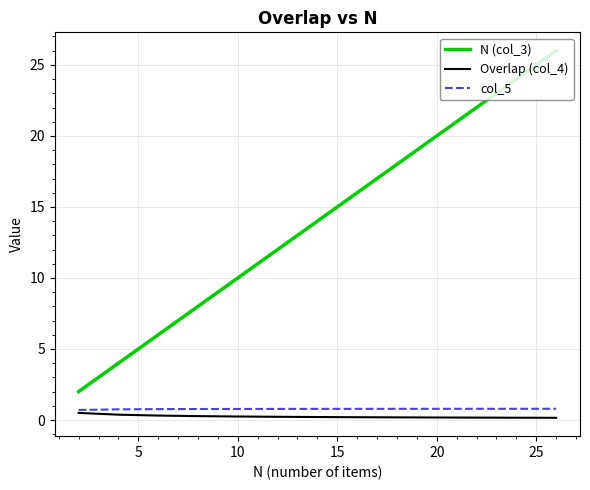

True or false: col_5 and N (col_3) intersect in this chart.

False